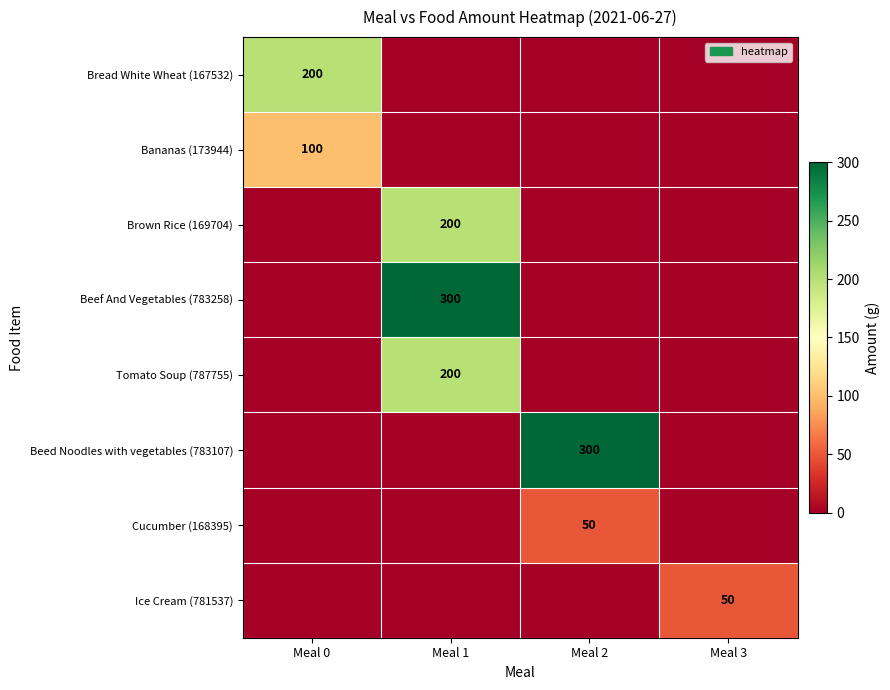

Is it true that Beef And Vegetables (783258) equals 300 at Meal 1?

True